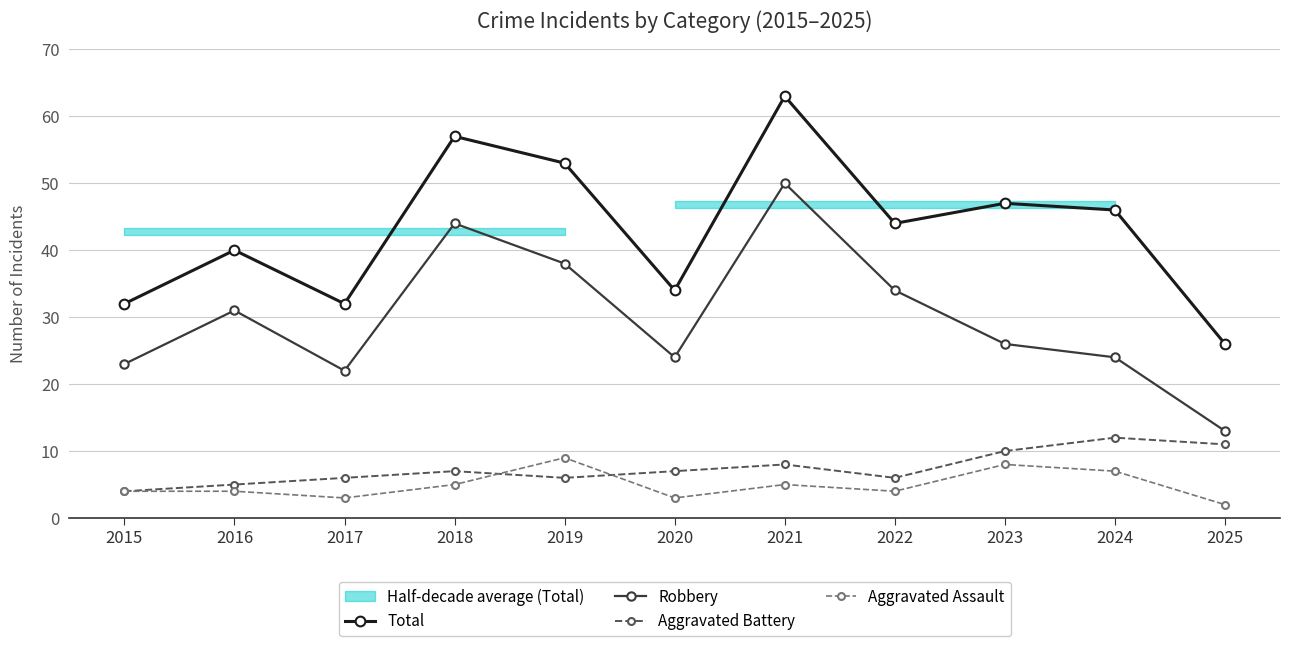

True or false: Aggravated Battery and Total cross at least once.

False